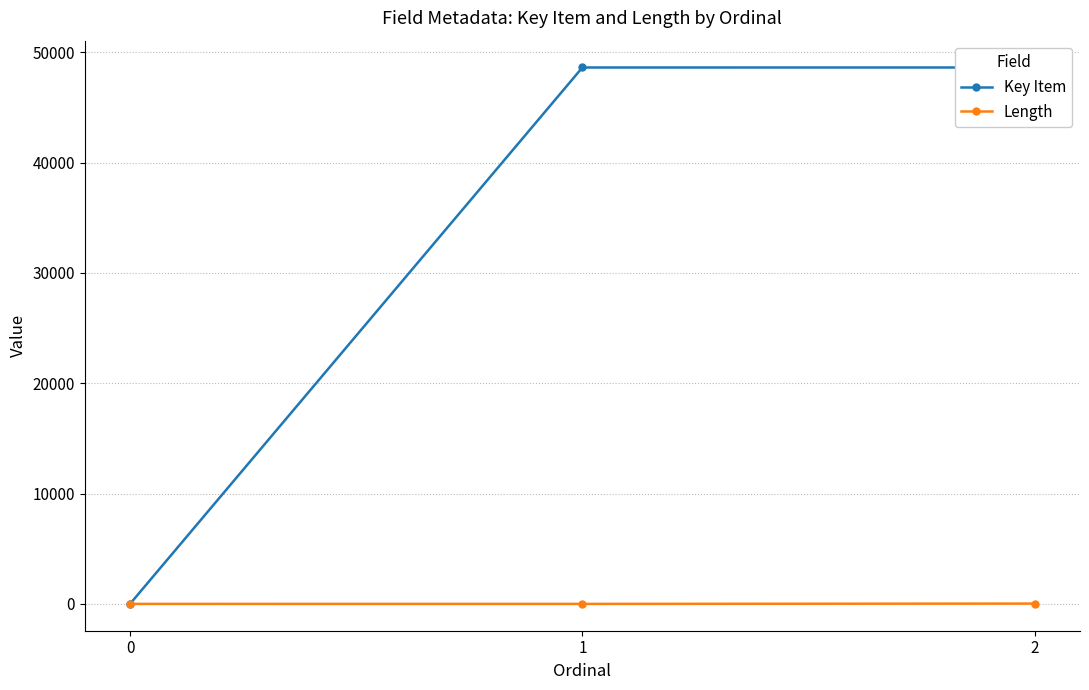

Reading right to left, list all the values displayed in this chart.

Key Item: 2=48612	1=48611	0=0
Length: 2=30	1=0	0=1